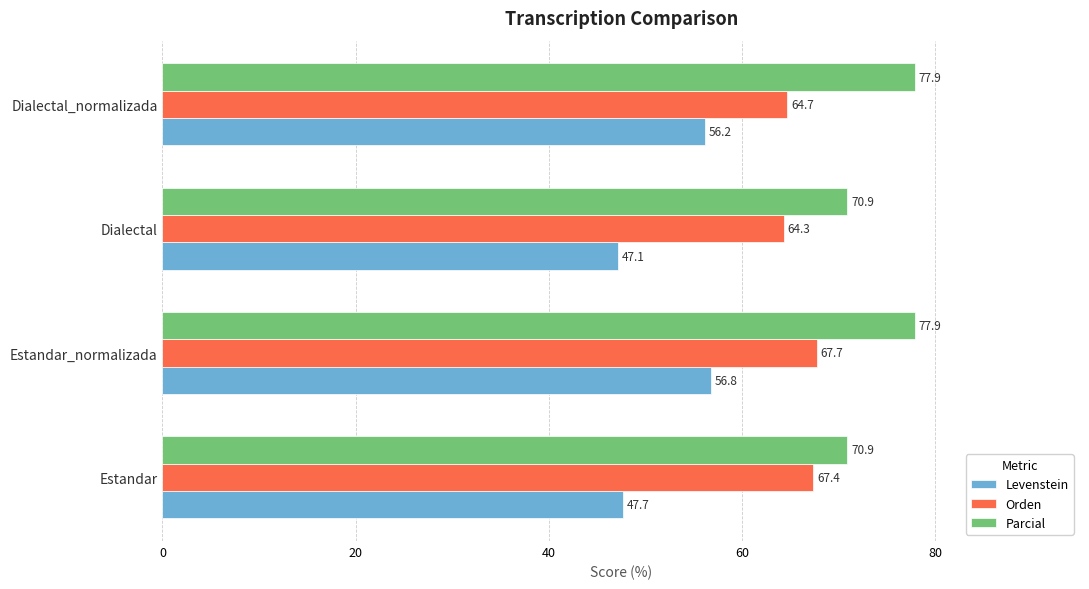

Is the value of Parcial at Dialectal_normalizada greater than the value of Orden at Dialectal_normalizada?

Yes